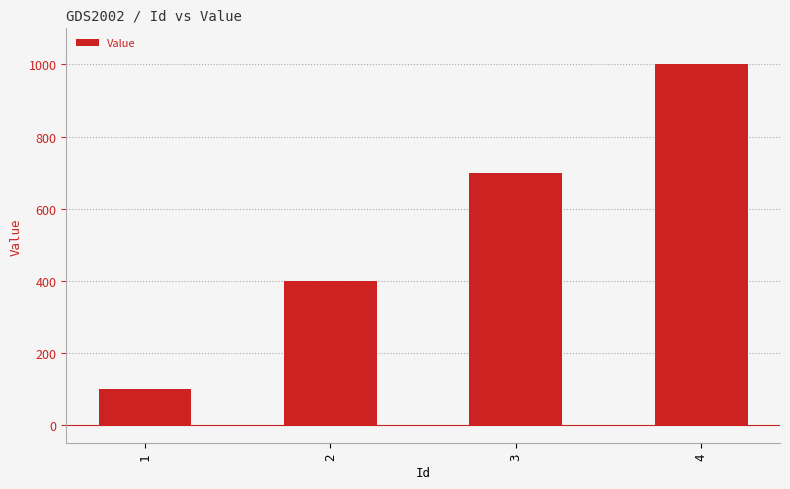

How many bars are there in total?

4